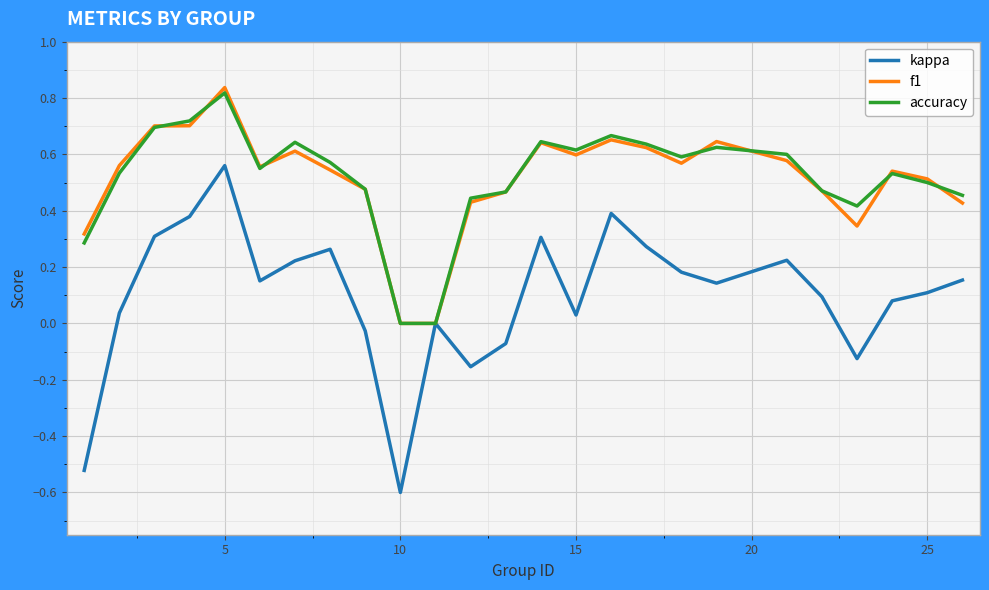

Which series has the largest range (max minus min)?

kappa